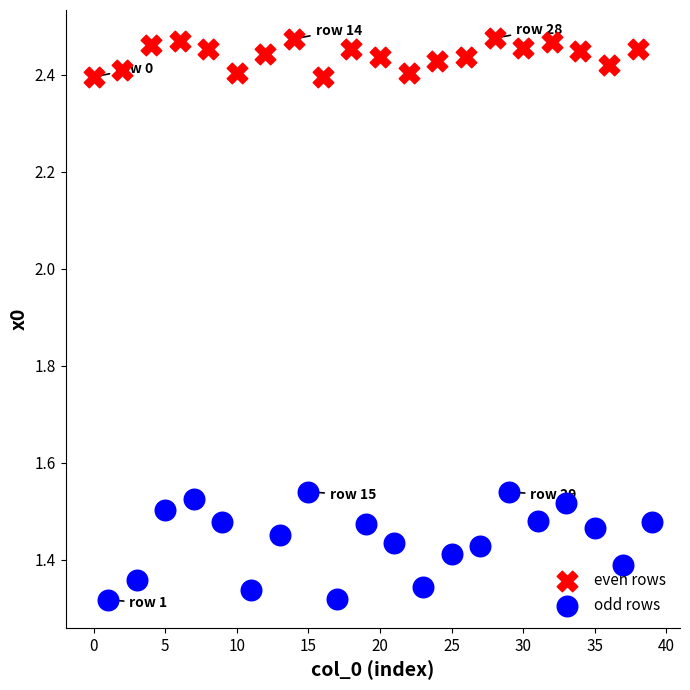

Which series reaches the minimum Y coordinate?

odd rows